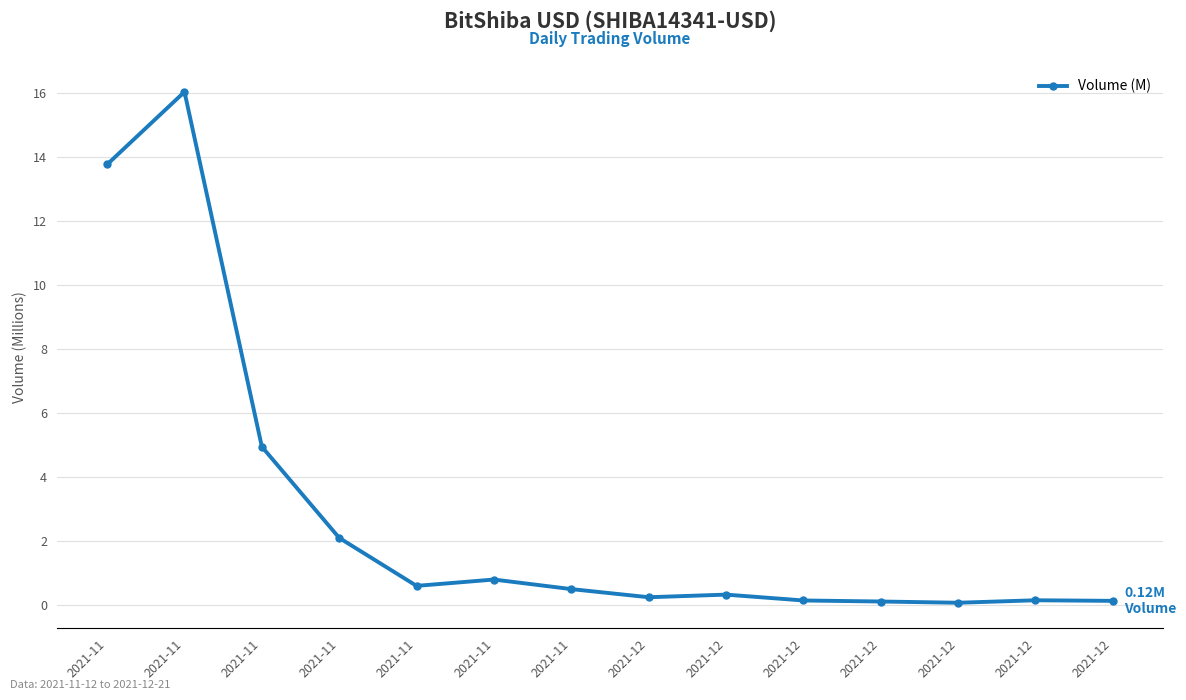

How many points are higher than both their immediate neighbors (excluding endpoints)?

4